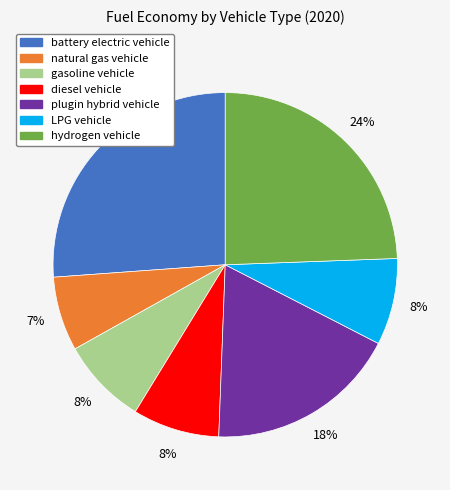

How many slices are in this pie chart?

7